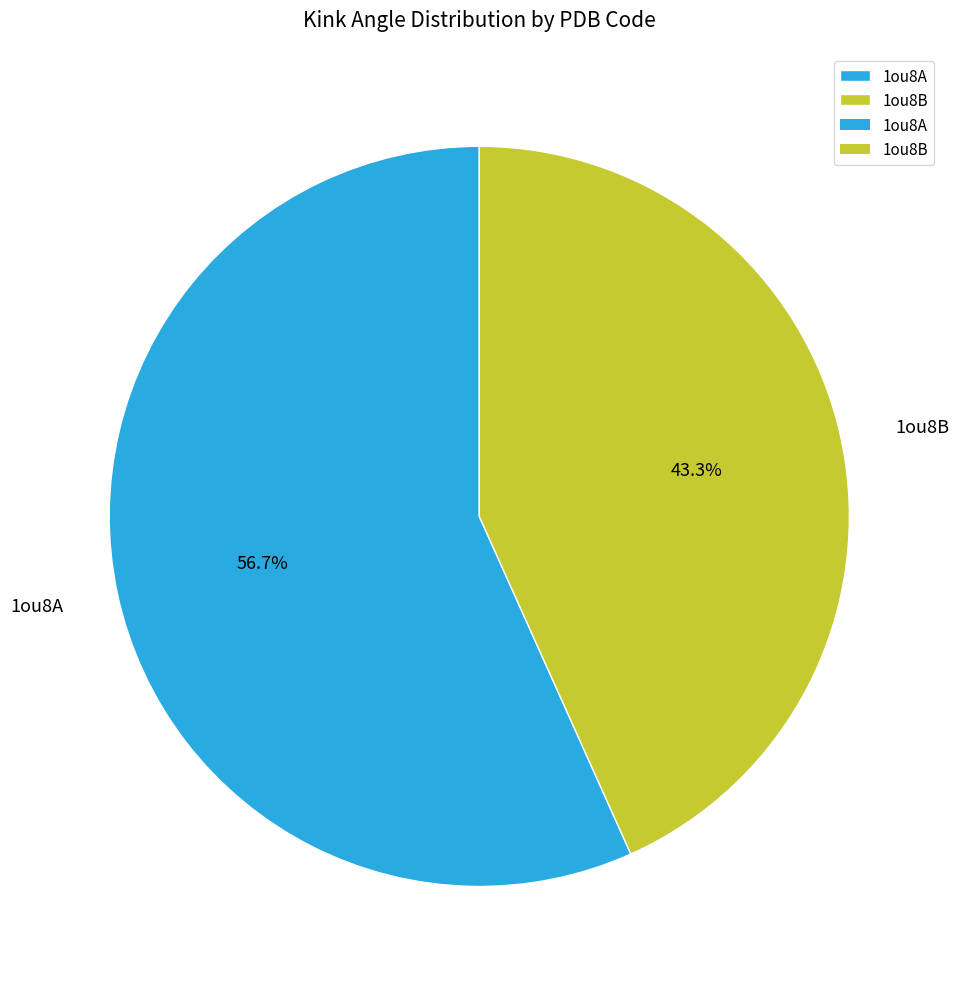

To the nearest percent, what percentage of the pie is 1ou8B?

43%